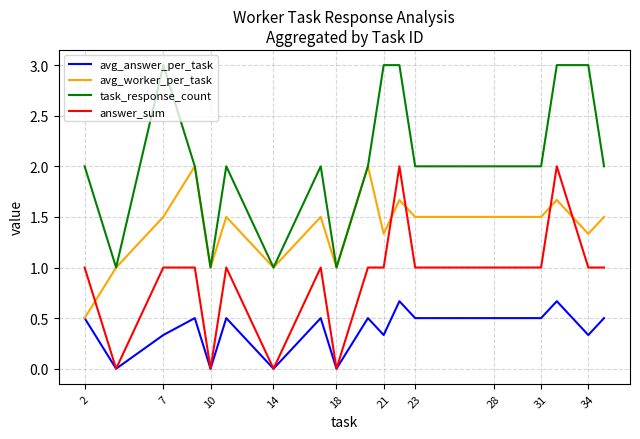

List the series in order of their overall mean, highest first.

task_response_count, avg_worker_per_task, answer_sum, avg_answer_per_task